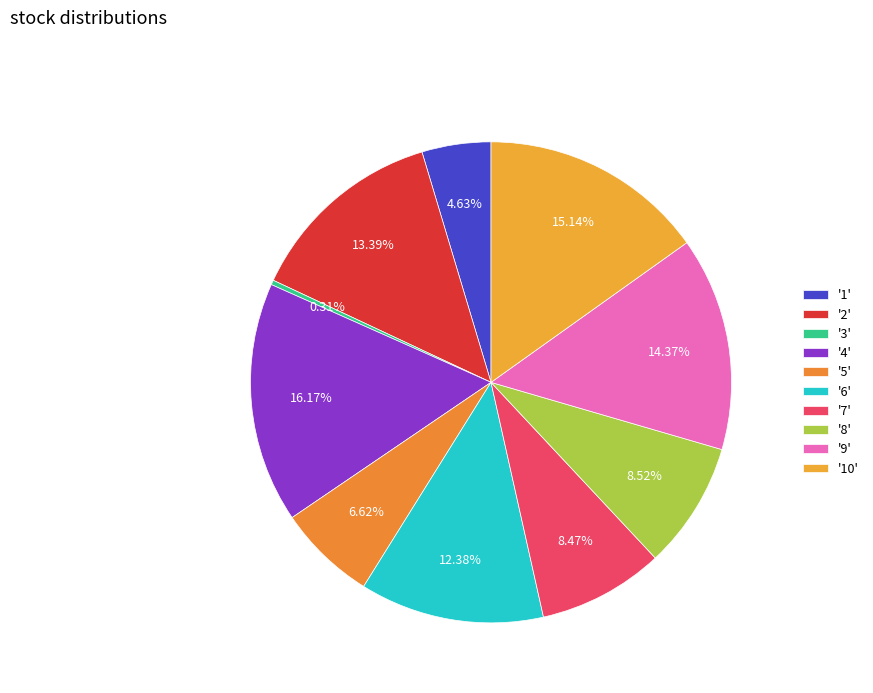

Count the number of slices in the pie.

10